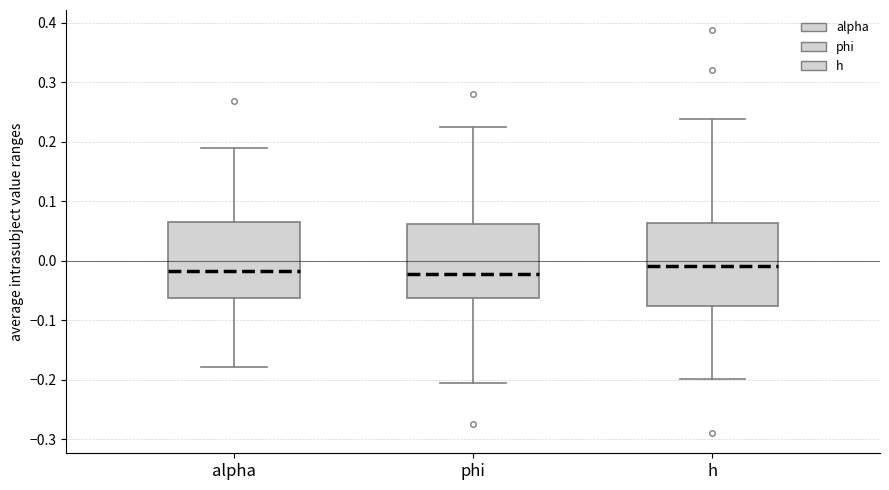

Where is the lower edge of the box for h on the y-axis? The values are not printed on the chart, so give them approximately, as read against the axis.

-0.08